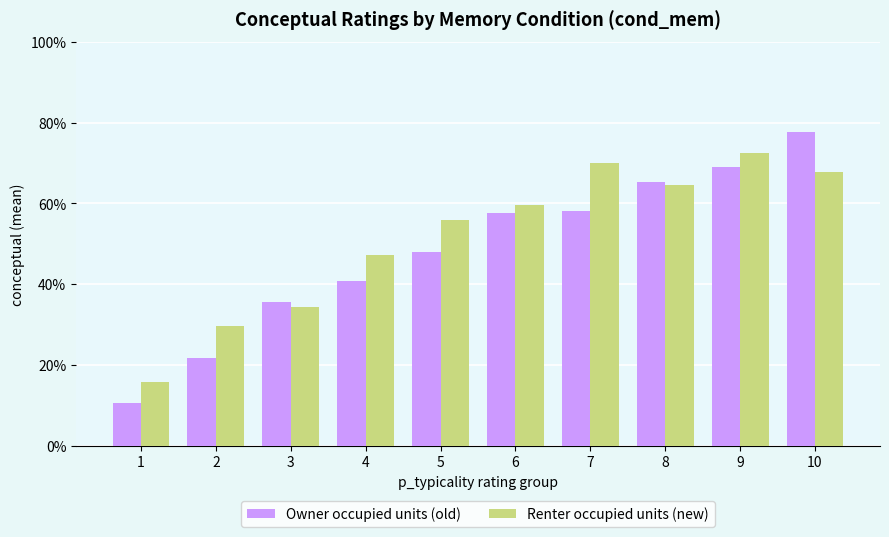

What is the greatest value displayed?

77.6